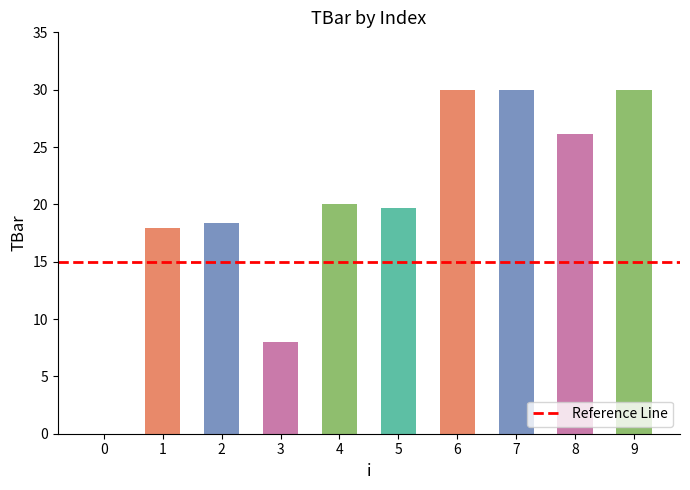

Reading left to right, extract all data points from this chart.

0.0	17.9	18.4	8.0	20.0	19.7	30.0	30.0	26.1	30.0